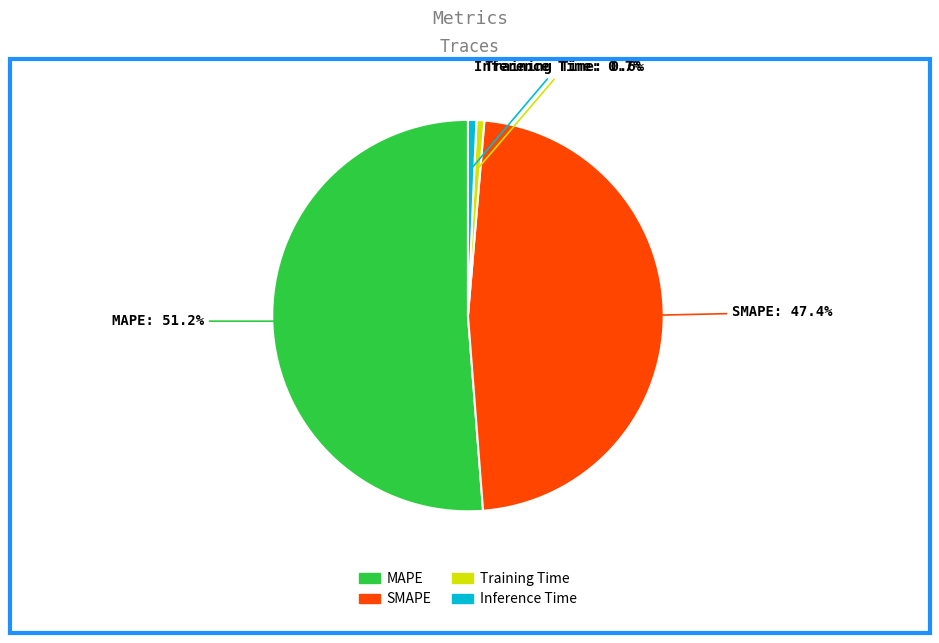

Count the number of slices in the pie.

4